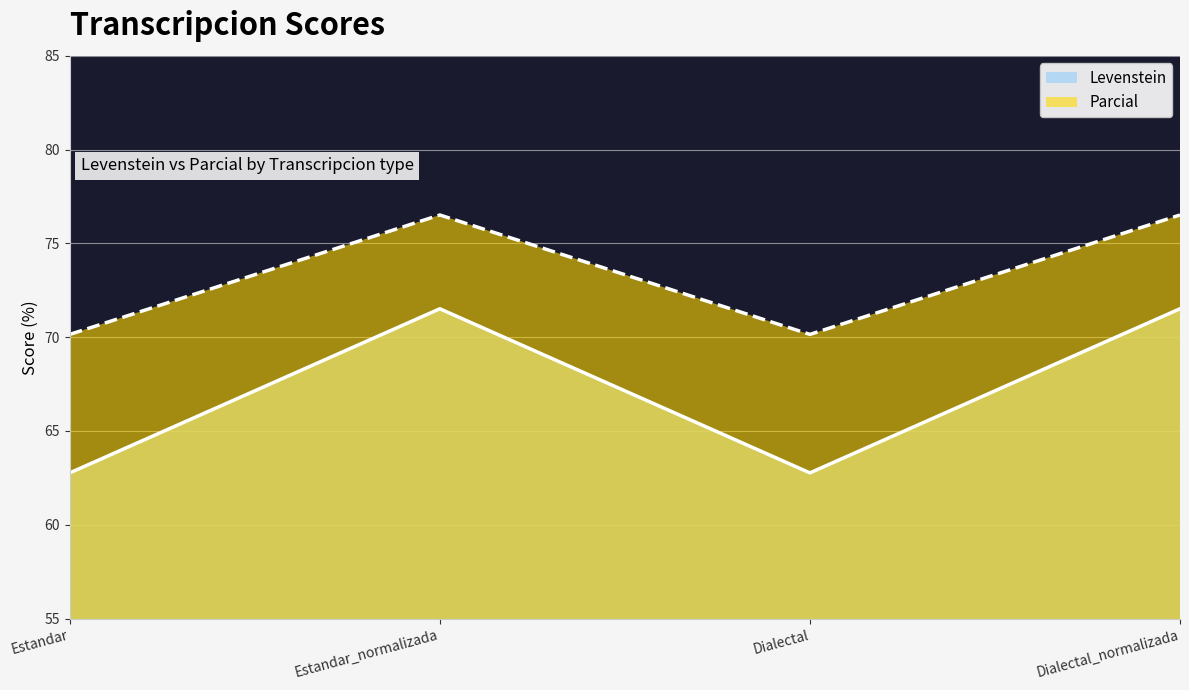

Which series has the largest total across all categories?

Parcial